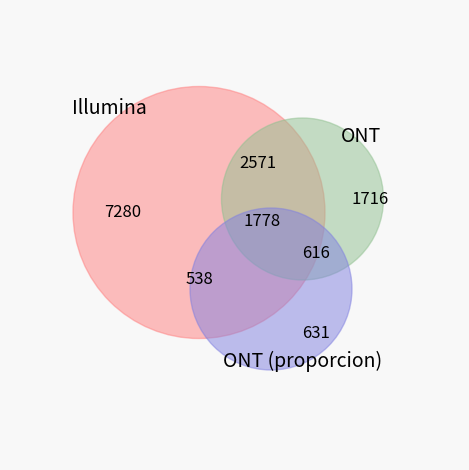

Does any single category account for the majority?

No